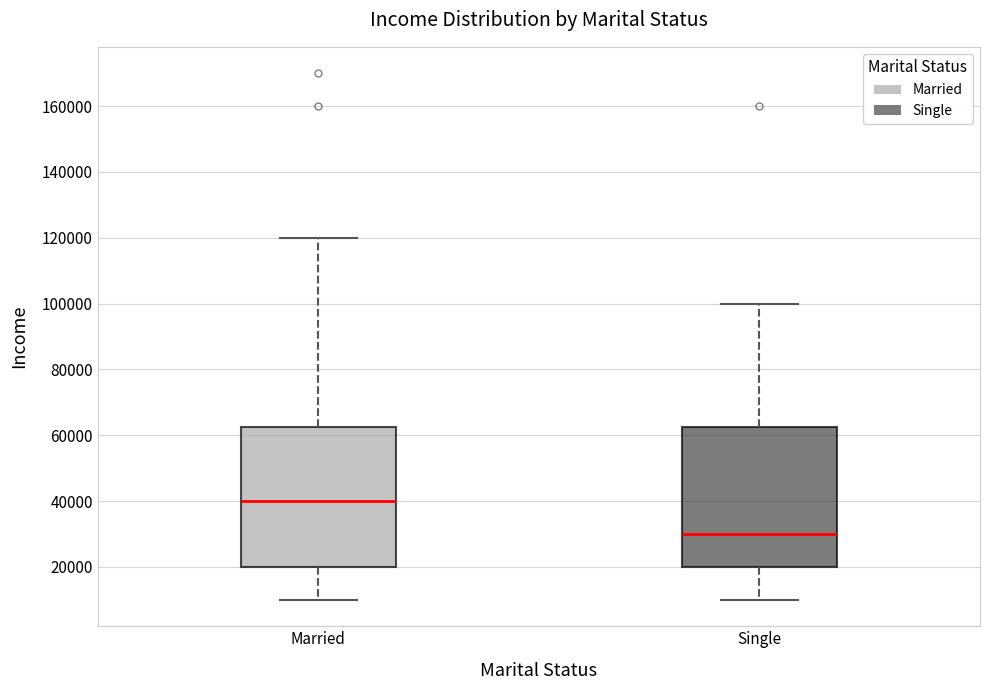

Which box has the lowest median line?

Single